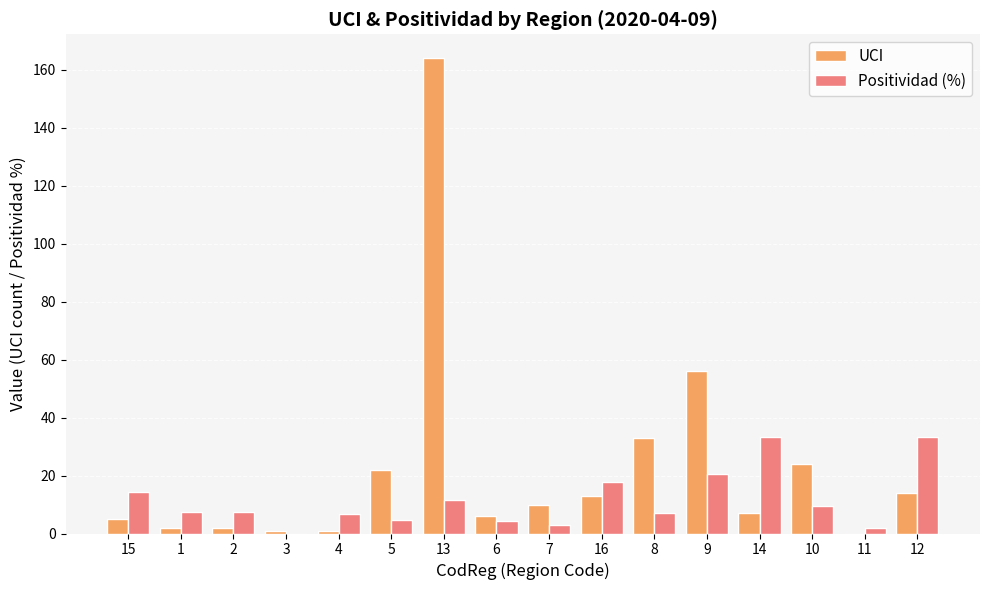

At which category is the sum across all series the highest?

13